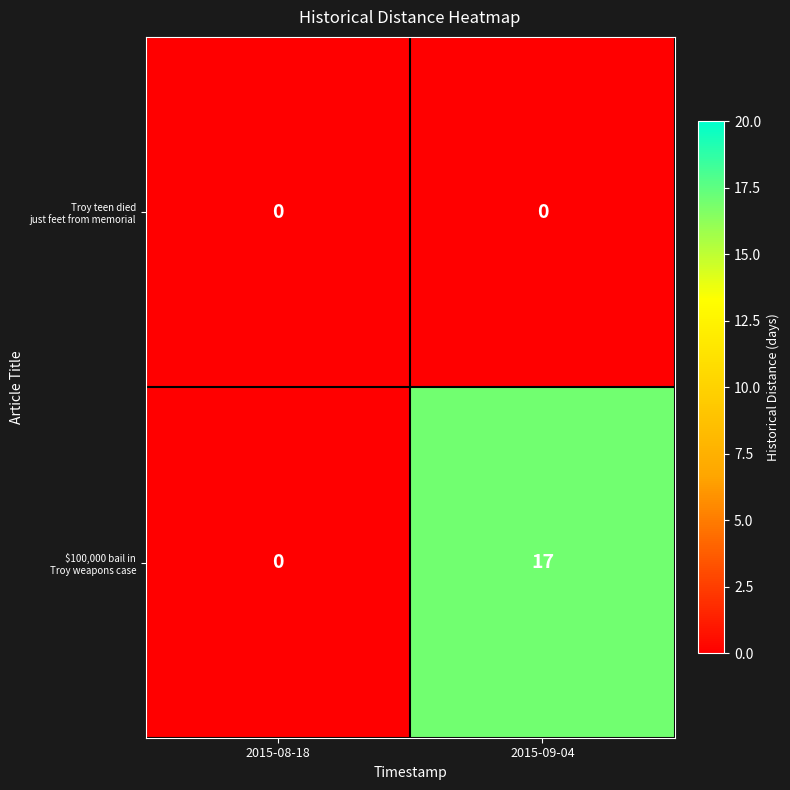

What is the difference between the highest and lowest values at 2015-09-04?

17